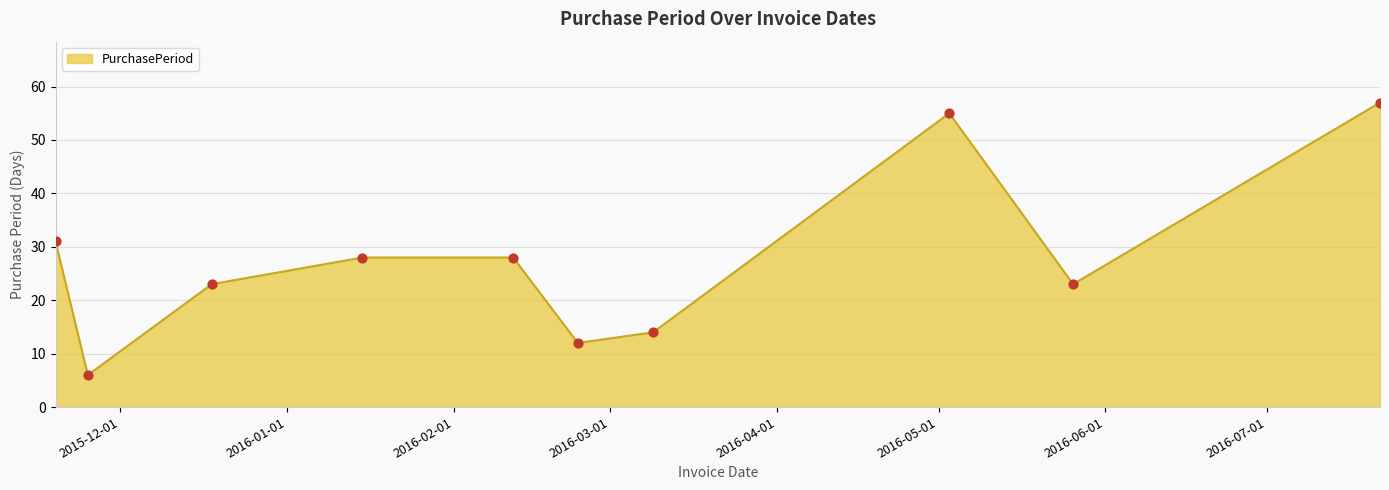

What is the value of the 2nd point from the left?

6